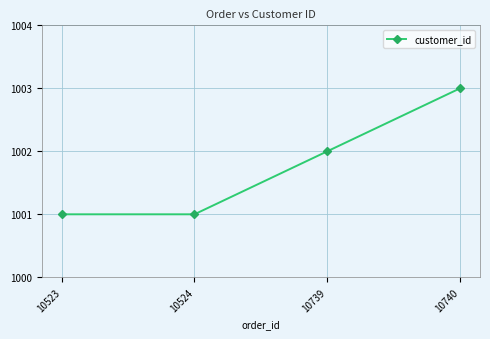

True or false: the data shows 1002 at 10739.

True